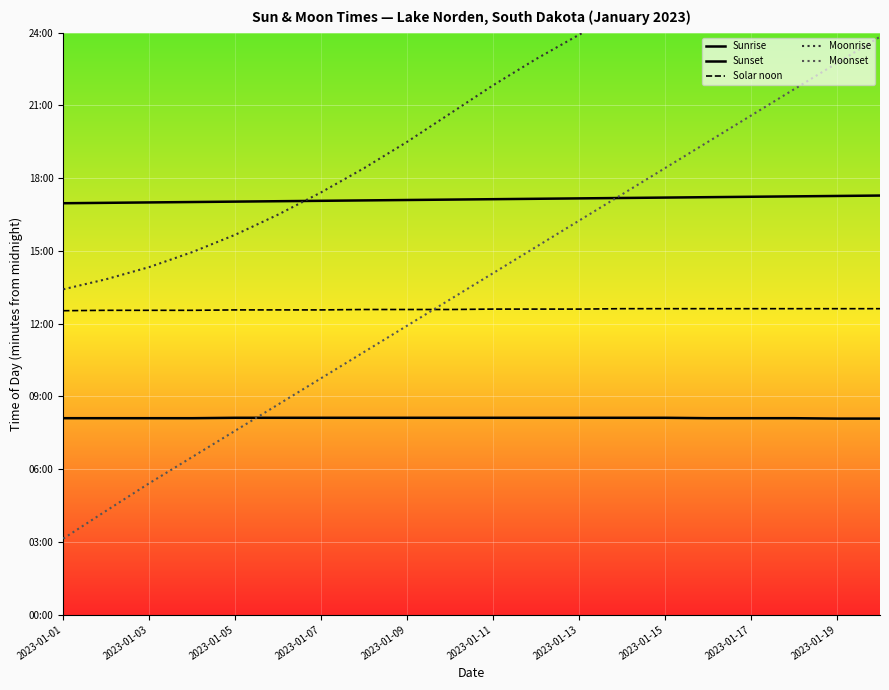

What position from the left is 2023-01-19?

10